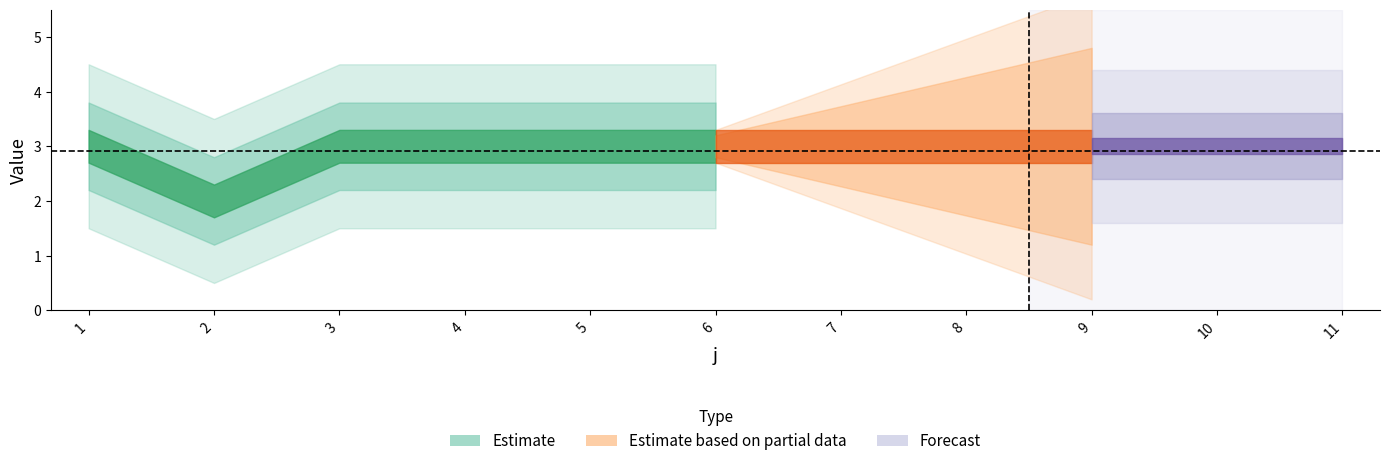

Where is the first local minimum for t?

2